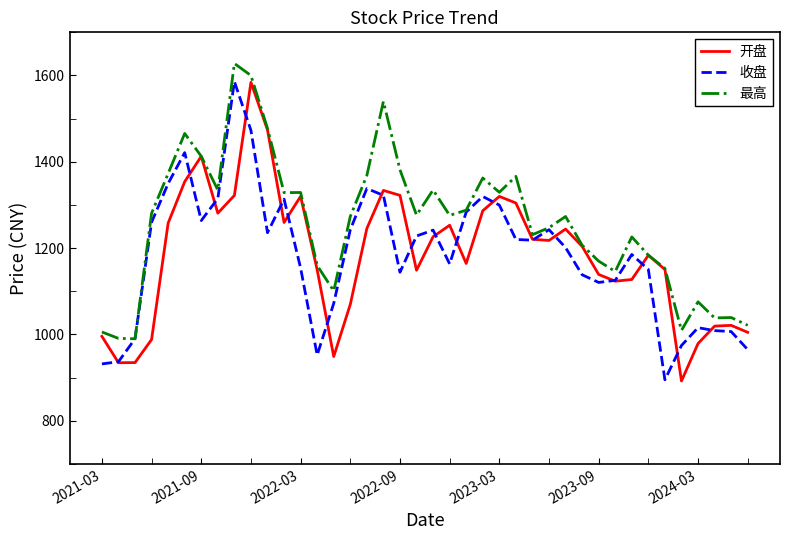

What is the greatest value displayed?

1627.8